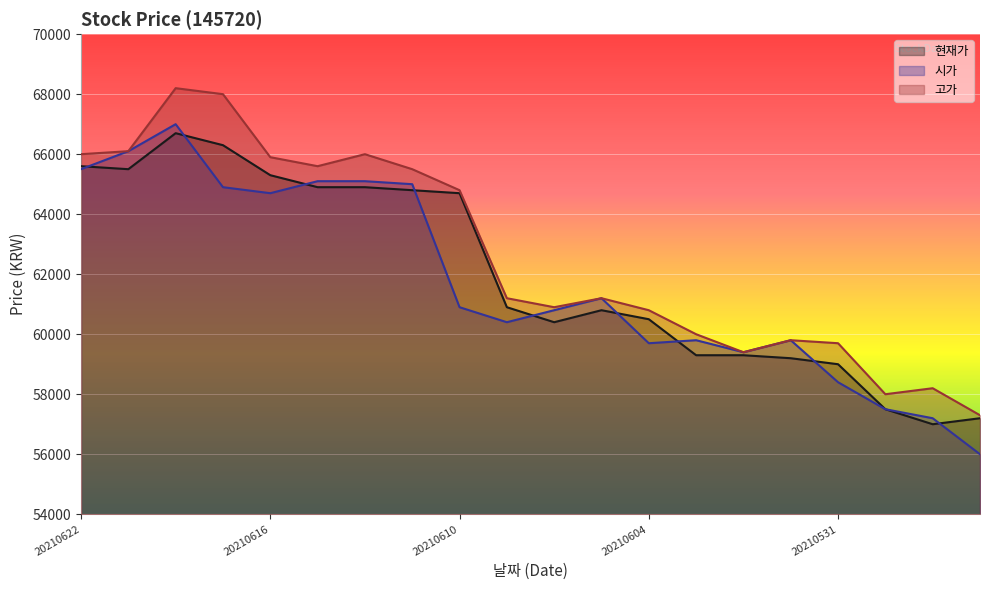

List the series in order of their peak value, highest first.

고가, 시가, 현재가